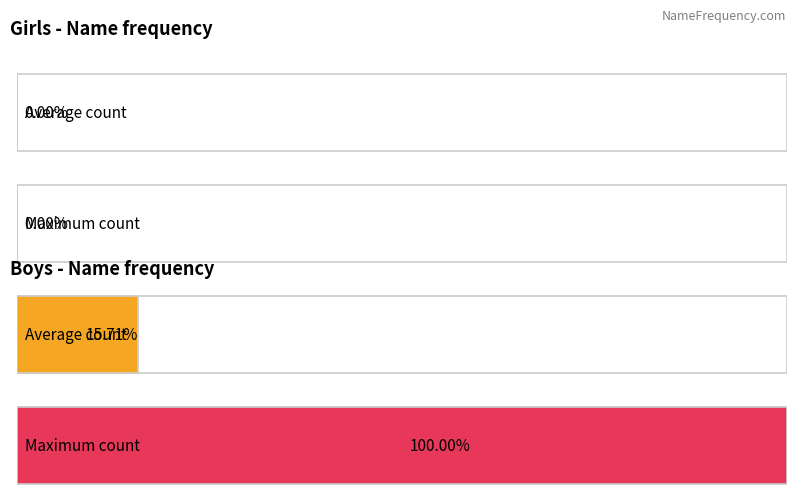

What are all the series names shown in the legend?

Girls, Boys